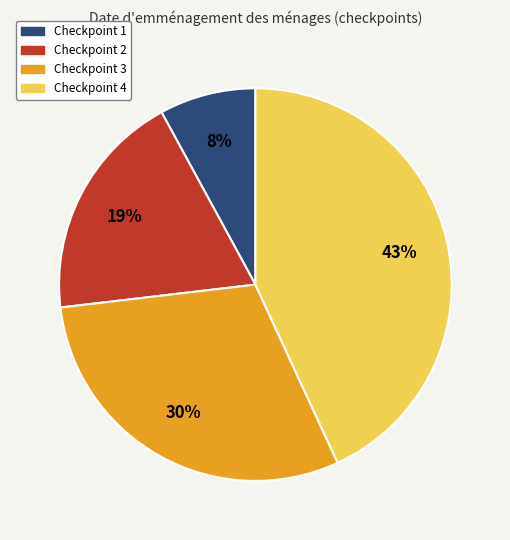

Does any single category account for the majority?

No